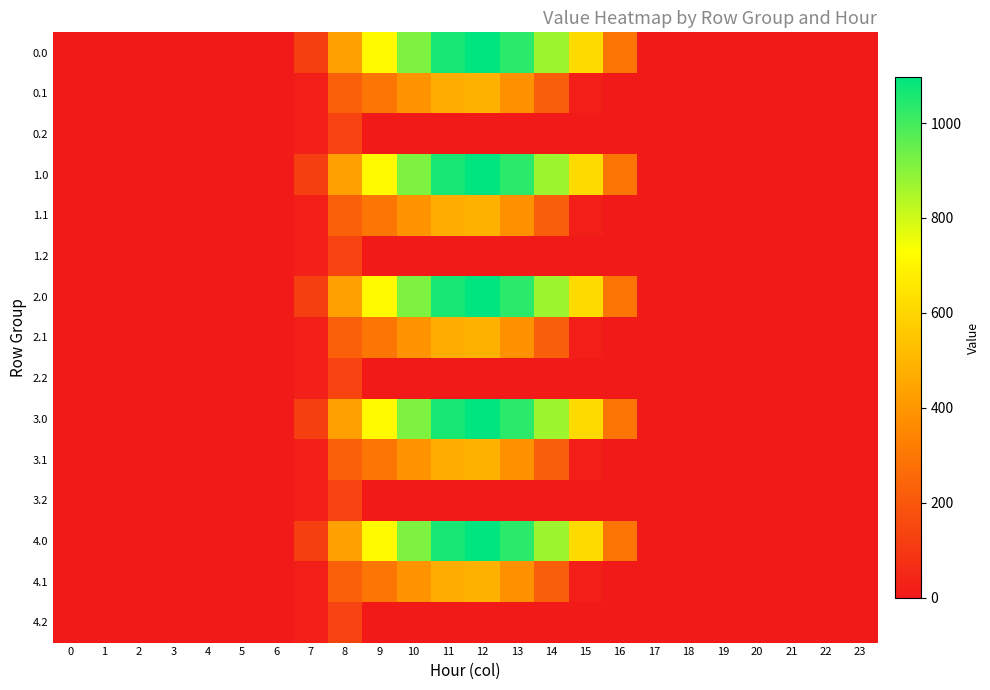

Rank the series by their maximum value, from lowest to highest.

0.2, 1.2, 2.2, 3.2, 4.2, 0.1, 1.1, 2.1, 3.1, 4.1, 0.0, 1.0, 2.0, 3.0, 4.0